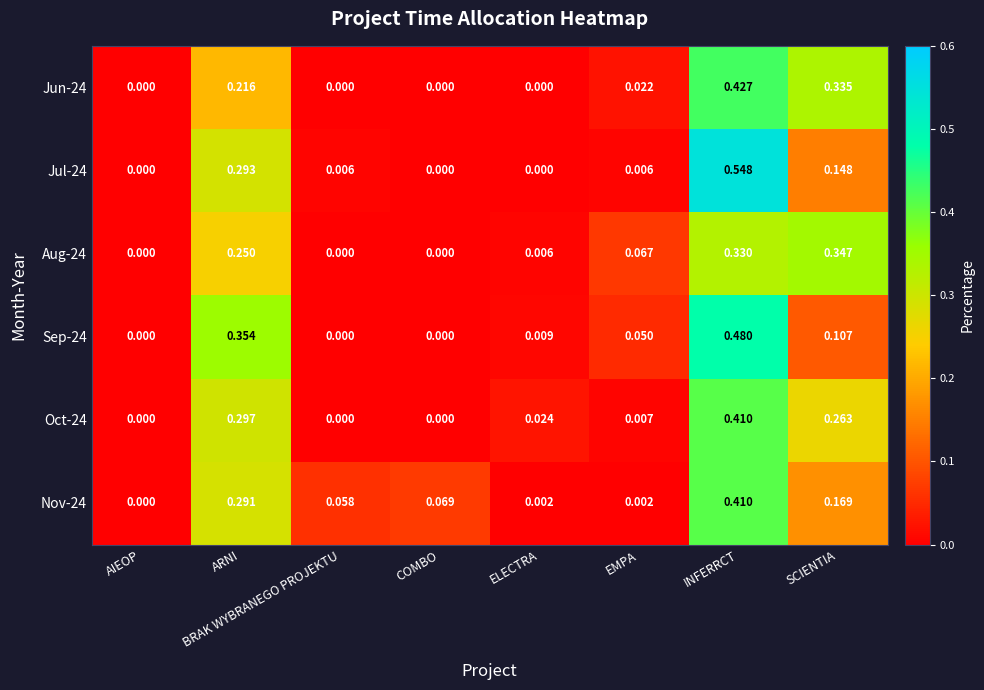

At which category is the sum across all series the highest?

INFERRCT